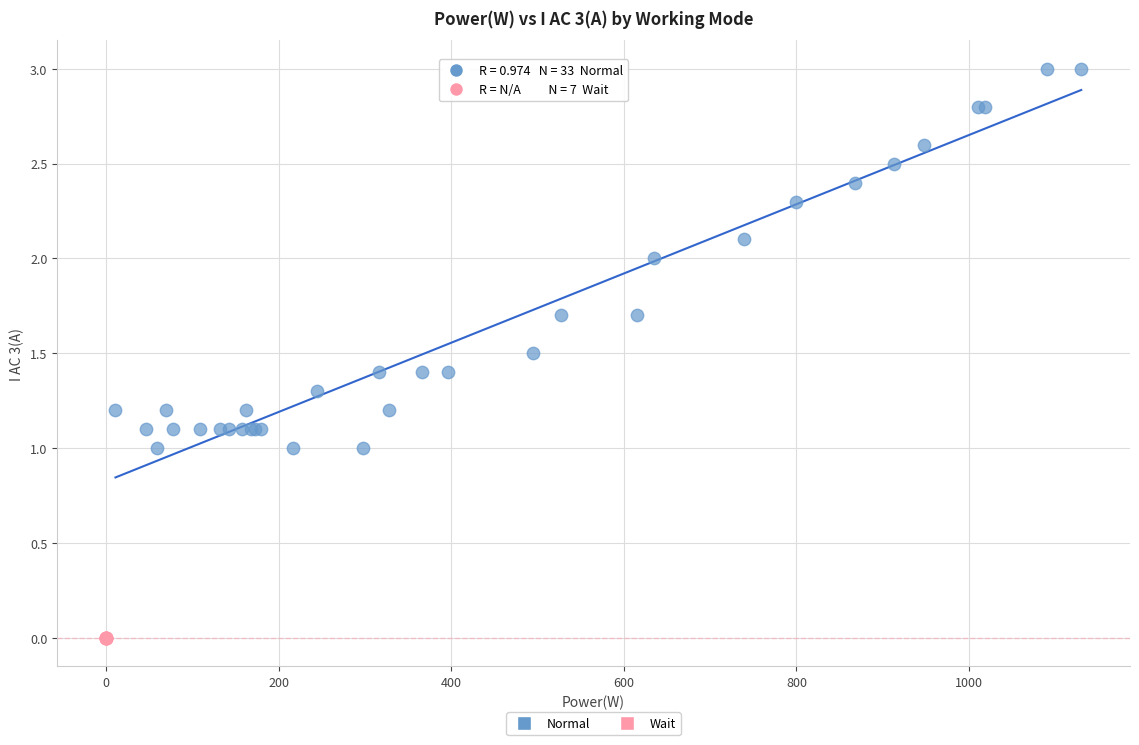

Which series contains the lowest Y value?

Wait